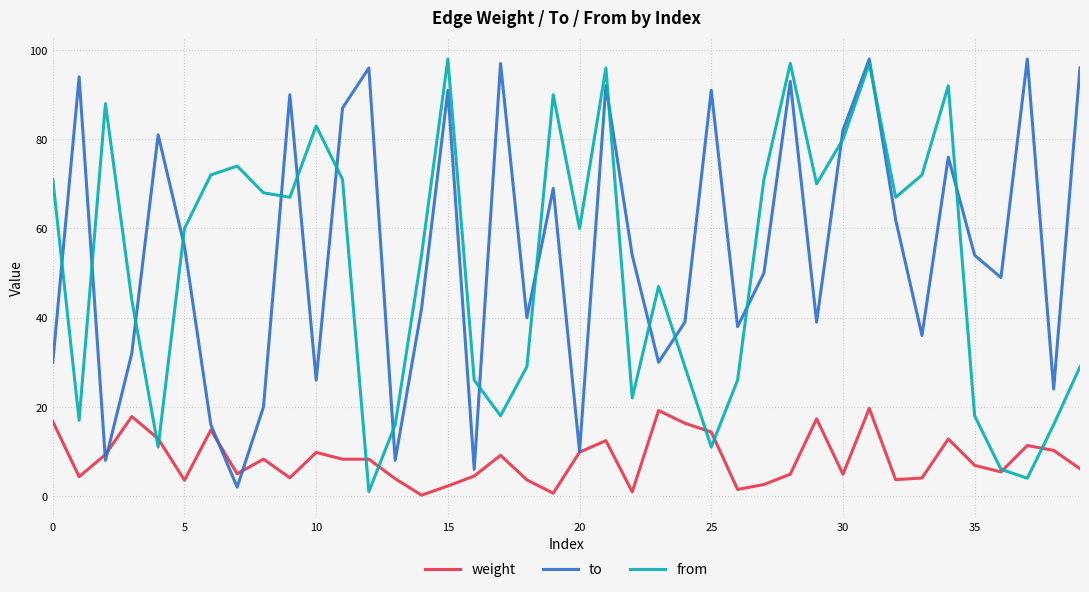

What is the greatest value displayed?

98.0